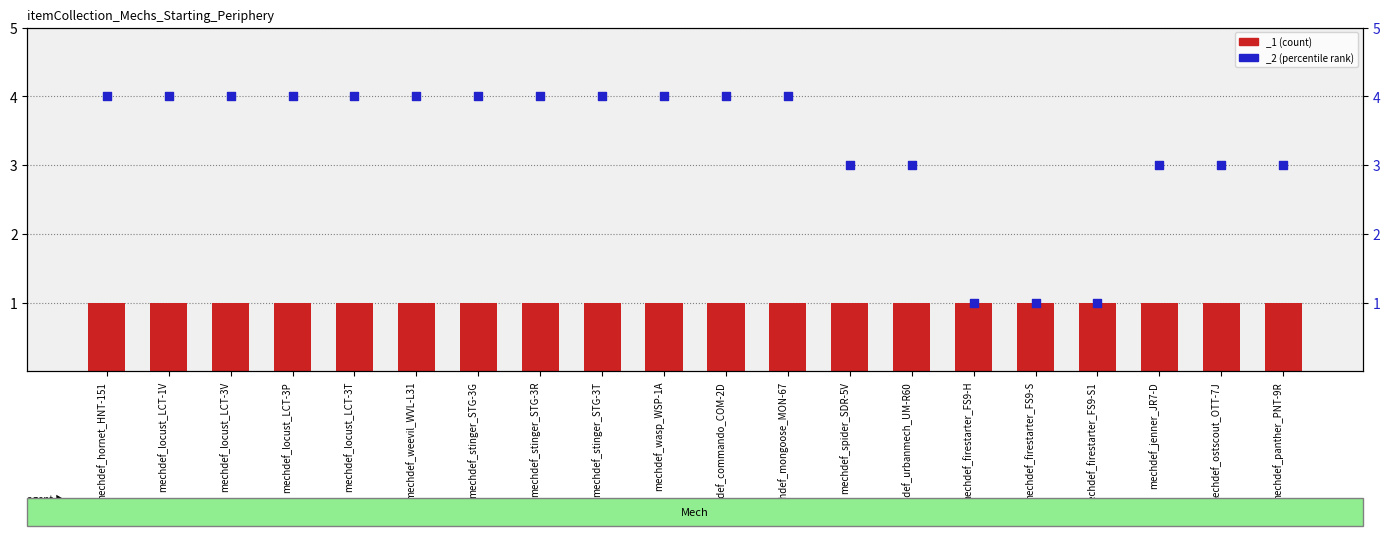

Which has a higher value, mechdef_mongoose_MON-67 or mechdef_firestarter_FS9-H?

mechdef_mongoose_MON-67